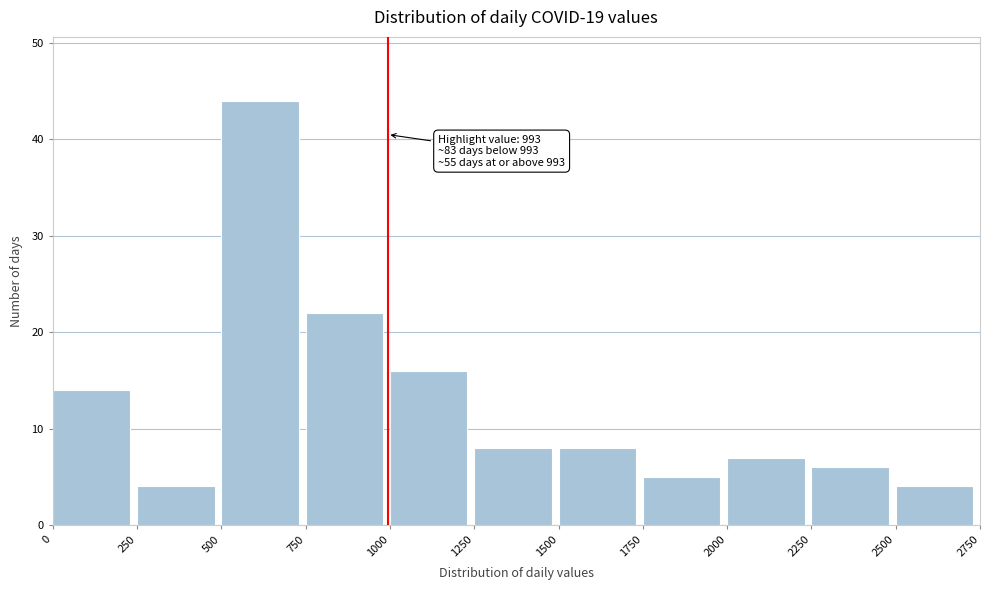

Which range on the x-axis has the tallest bar?

500 to 750